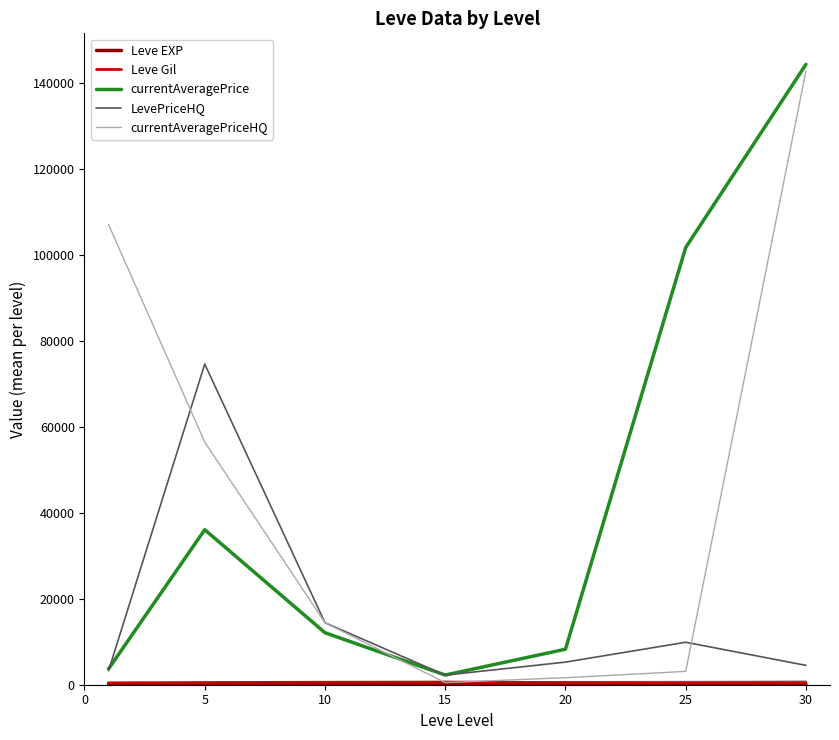

At which category does currentAveragePrice reach its first local peak?

5